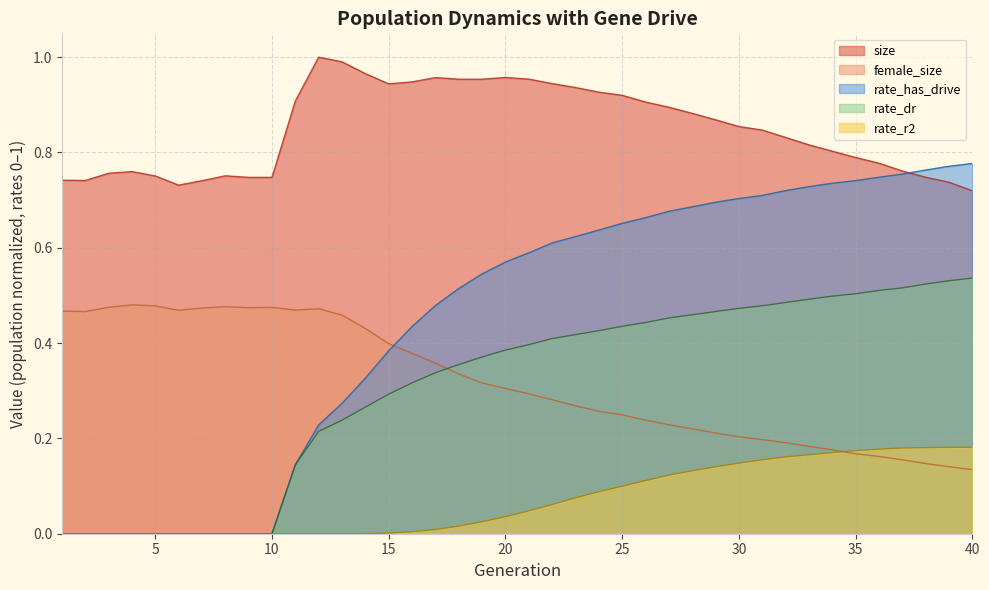

Reading right to left, list all the values displayed in this chart.

size: 0.7	0.7	0.7	0.8	0.8	0.8	0.8	0.8	0.8	0.8	0.9	0.9	0.9	0.9	0.9	0.9	0.9	0.9	0.9	1.0	1.0	1.0	1.0	1.0	0.9	0.9	1.0	1.0	1.0	0.9	0.7	0.7	0.8	0.7	0.7	0.8	0.8	0.8	0.7	0.7
female_size: 0.1	0.1	0.1	0.2	0.2	0.2	0.2	0.2	0.2	0.2	0.2	0.2	0.2	0.2	0.2	0.2	0.3	0.3	0.3	0.3	0.3	0.3	0.3	0.4	0.4	0.4	0.4	0.5	0.5	0.5	0.5	0.5	0.5	0.5	0.5	0.5	0.5	0.5	0.5	0.5
rate_has_drive: 0.8	0.8	0.8	0.8	0.7	0.7	0.7	0.7	0.7	0.7	0.7	0.7	0.7	0.7	0.7	0.7	0.6	0.6	0.6	0.6	0.6	0.5	0.5	0.5	0.4	0.4	0.3	0.3	0.2	0.1	0.0	0.0	0.0	0.0	0.0	0.0	0.0	0.0	0.0	0.0
rate_dr: 0.5	0.5	0.5	0.5	0.5	0.5	0.5	0.5	0.5	0.5	0.5	0.5	0.5	0.5	0.4	0.4	0.4	0.4	0.4	0.4	0.4	0.4	0.4	0.3	0.3	0.3	0.3	0.2	0.2	0.1	0.0	0.0	0.0	0.0	0.0	0.0	0.0	0.0	0.0	0.0
rate_r2: 0.2	0.2	0.2	0.2	0.2	0.2	0.2	0.2	0.2	0.2	0.1	0.1	0.1	0.1	0.1	0.1	0.1	0.1	0.1	0.0	0.0	0.0	0.0	0.0	0.0	0.0	0.0	0.0	0.0	0.0	0.0	0.0	0.0	0.0	0.0	0.0	0.0	0.0	0.0	0.0